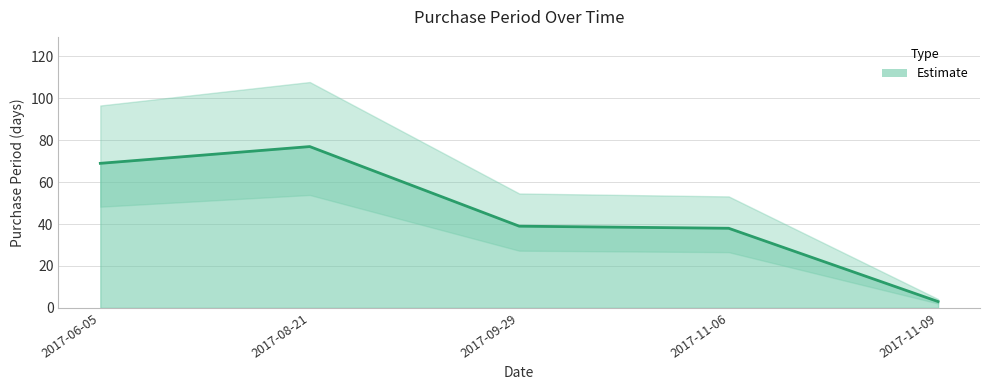

What is the label of the 4th point from the right?

2017-08-21